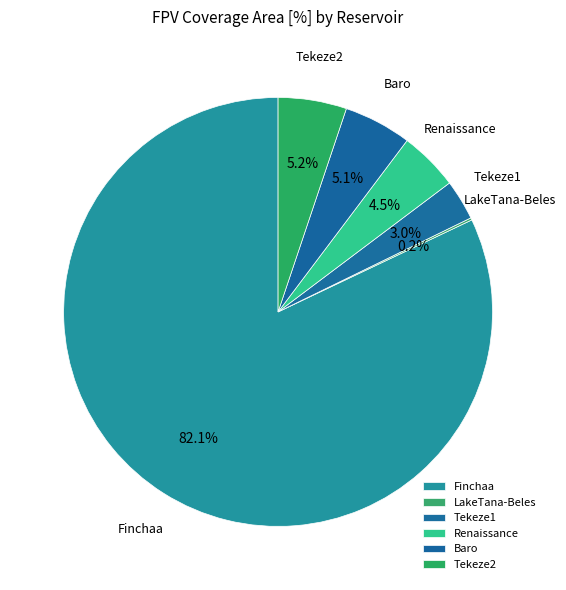

Approximately how many times larger is the value at Renaissance compared to Tekeze2?

0.9